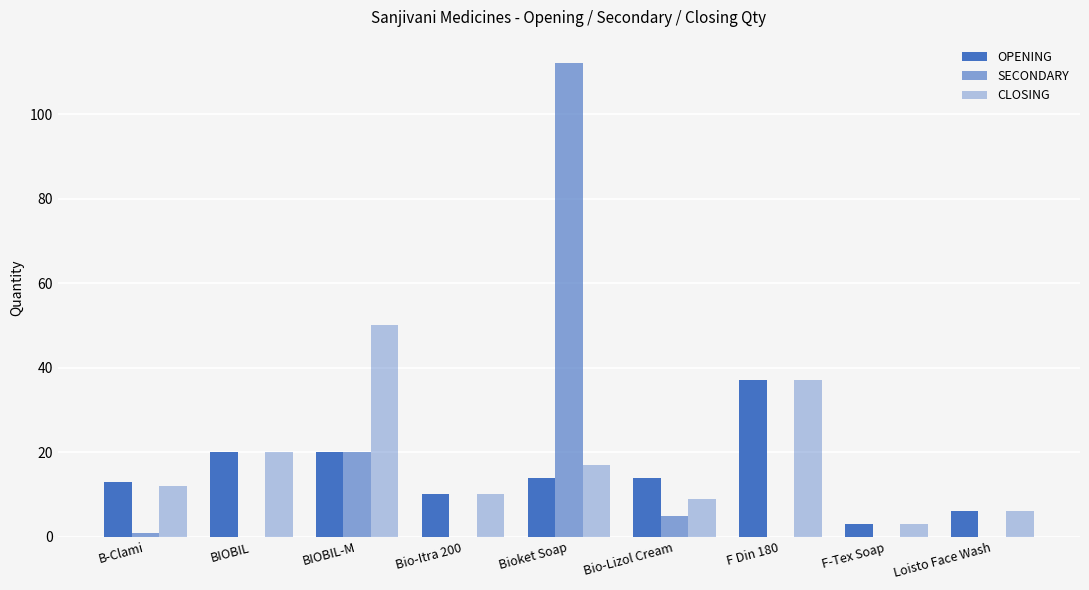

How many series are shown in this chart?

3